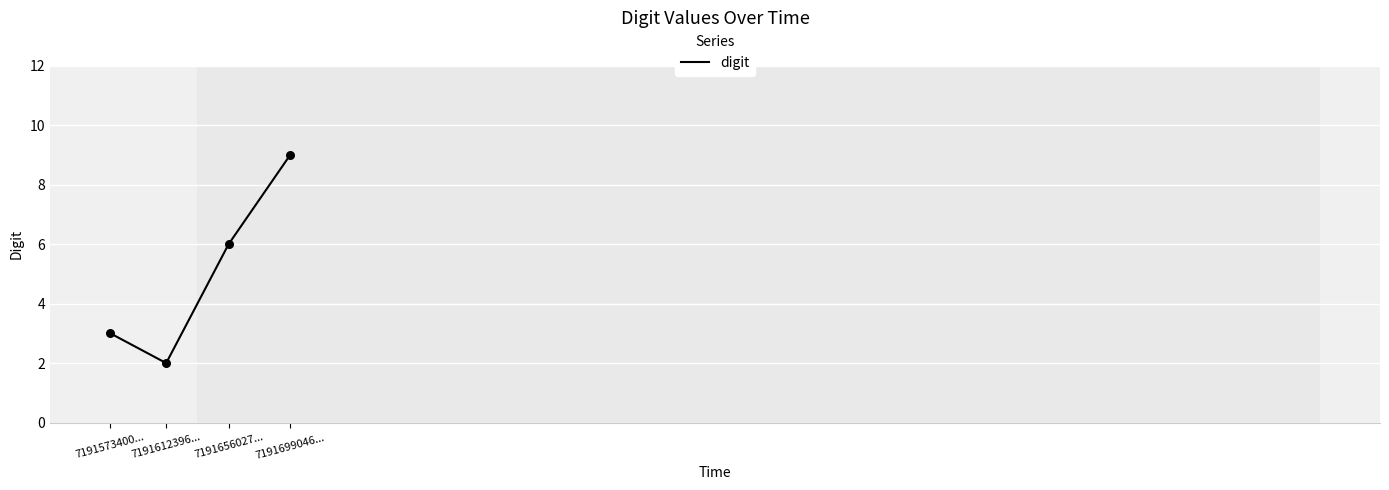

Between 7191656027... and 7191699046..., which is larger?

7191699046...